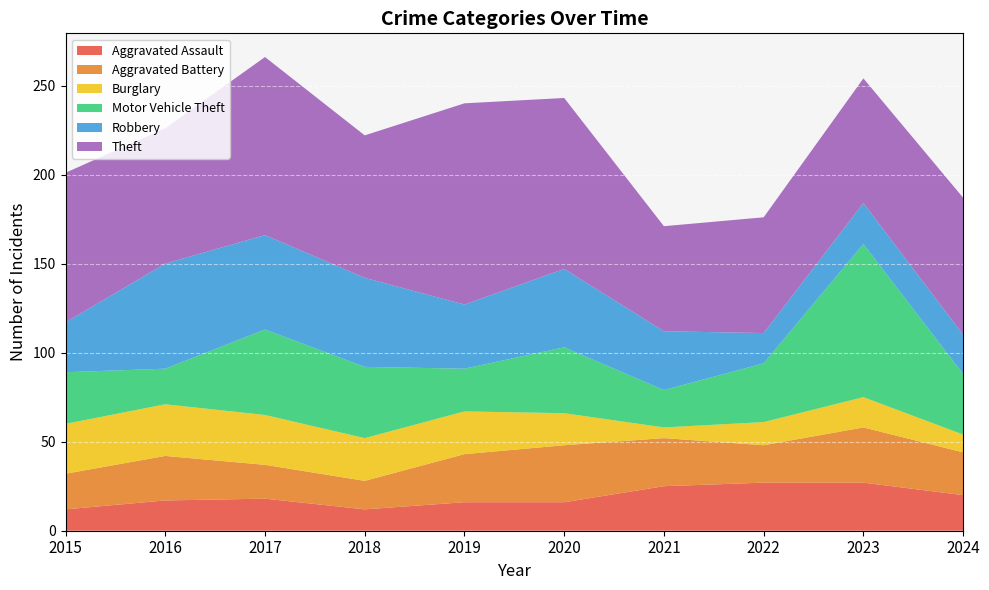

Reading right to left, list all the values displayed in this chart.

Aggravated Assault: 2024=20	2023=27	2022=27	2021=25	2020=16	2019=16	2018=12	2017=18	2016=17	2015=12
Aggravated Battery: 2024=24	2023=31	2022=21	2021=27	2020=32	2019=27	2018=16	2017=19	2016=25	2015=20
Burglary: 2024=10	2023=17	2022=13	2021=6	2020=18	2019=24	2018=24	2017=28	2016=29	2015=28
Motor Vehicle Theft: 2024=34	2023=86	2022=33	2021=21	2020=37	2019=24	2018=40	2017=48	2016=20	2015=29
Robbery: 2024=22	2023=23	2022=17	2021=33	2020=44	2019=36	2018=50	2017=53	2016=59	2015=28
Theft: 2024=77	2023=70	2022=65	2021=59	2020=96	2019=113	2018=80	2017=100	2016=76	2015=84